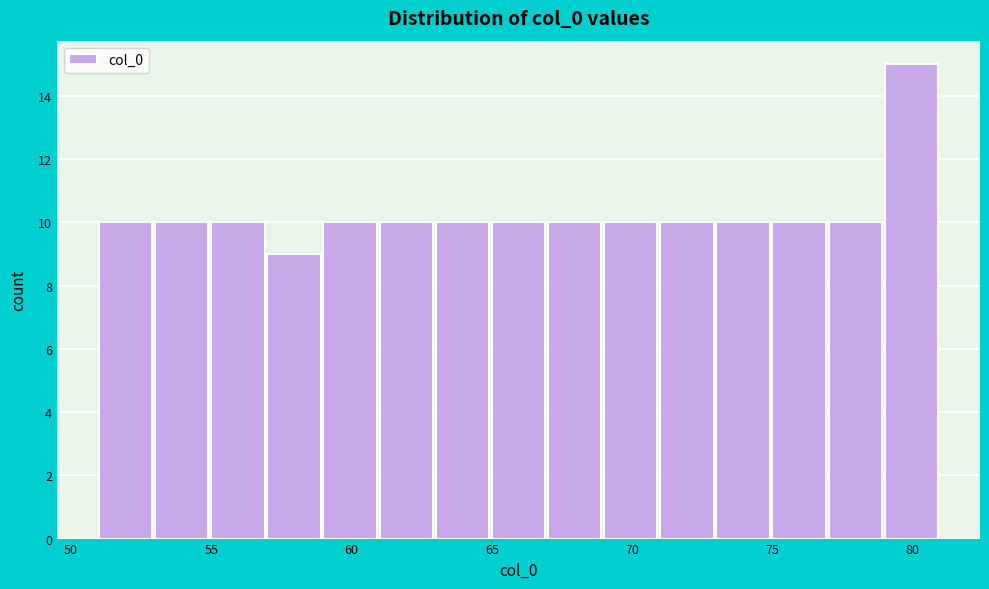

What is the height of the bar covering 59 to 61 on the x-axis? The values are not printed on the chart, so give them approximately, as read against the axis.

10